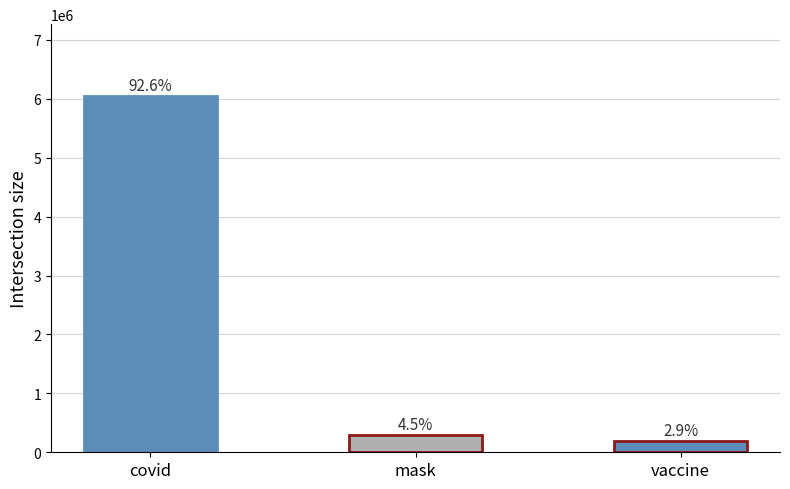

What is the label of the 1st bar from the left?

covid